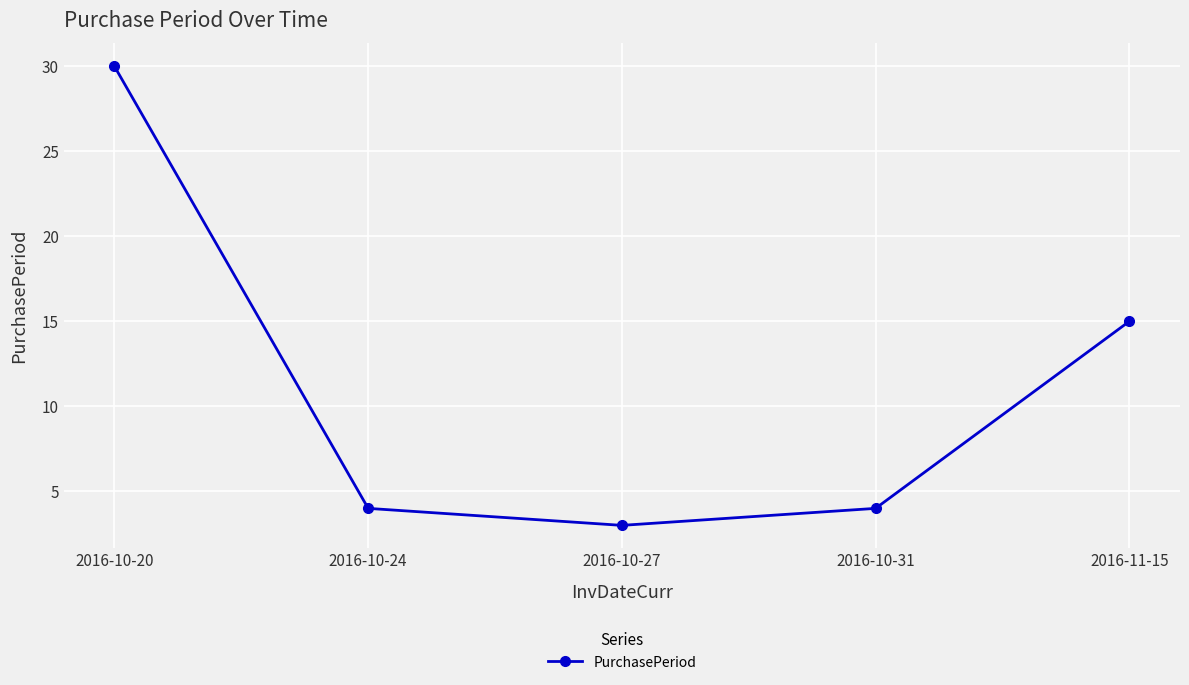

Where is the first local minimum?

2016-10-27